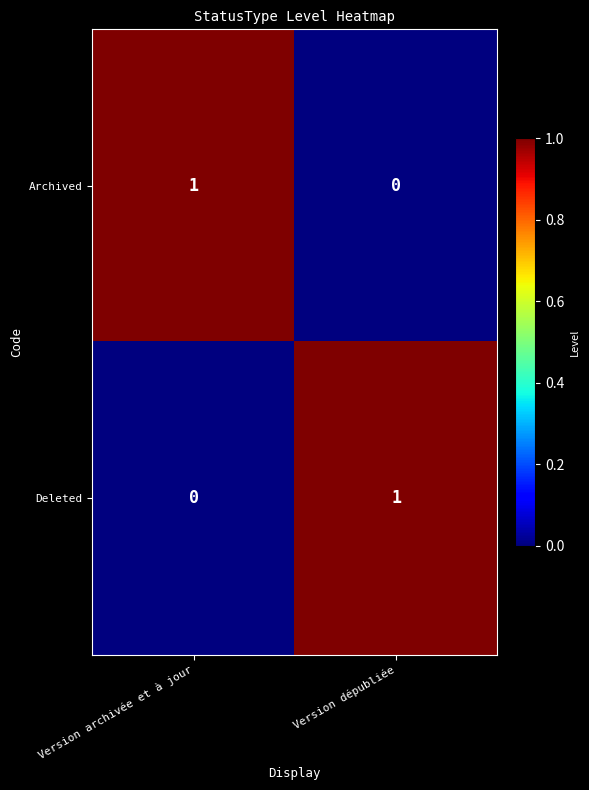

The Archived series shows 0 at Version dépubliée. True or false?

True